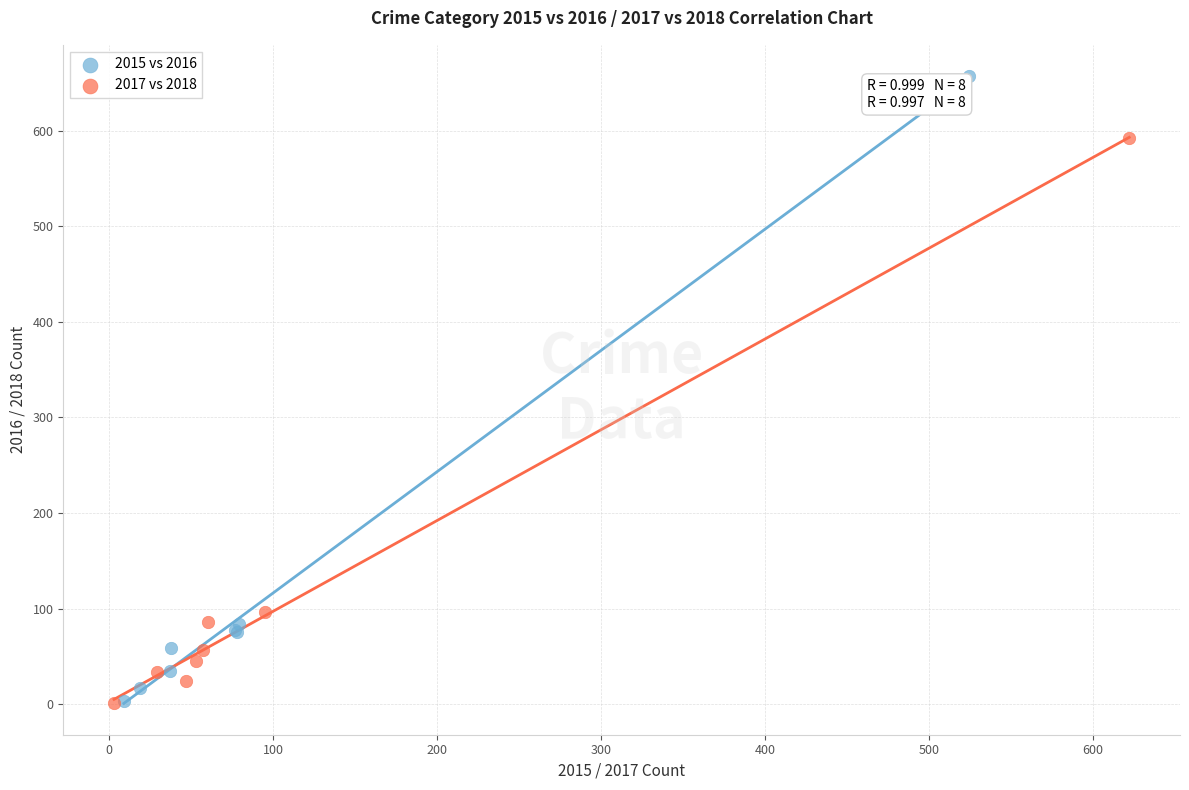

Which series has the largest Y range (max minus min)?

2015 vs 2016